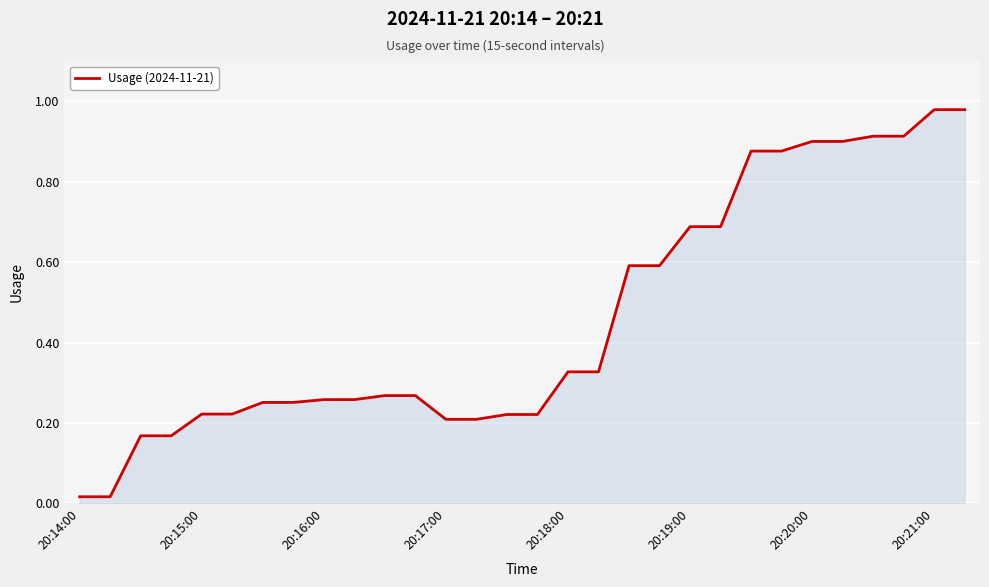

Does the chart display data point markers on the line(s)?

No